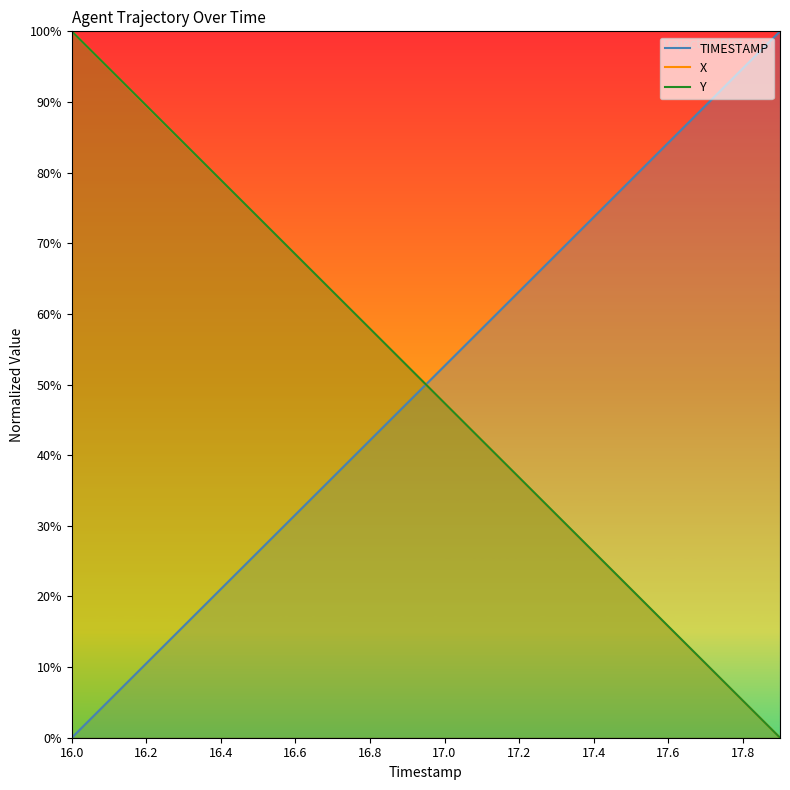

The value of TIMESTAMP at 16.4 is 29.7. True or false?

False